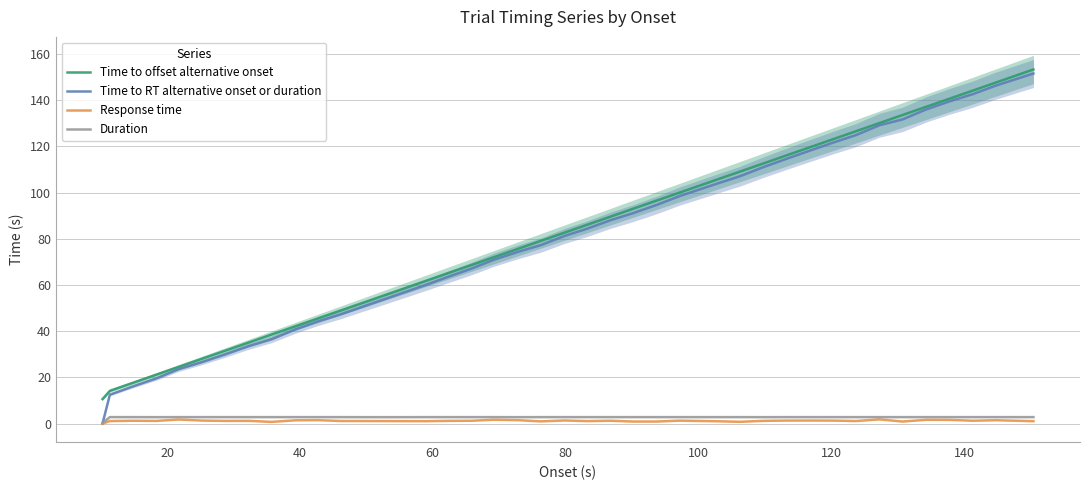

Which series has the largest total across all categories?

Time to offset alternative onset